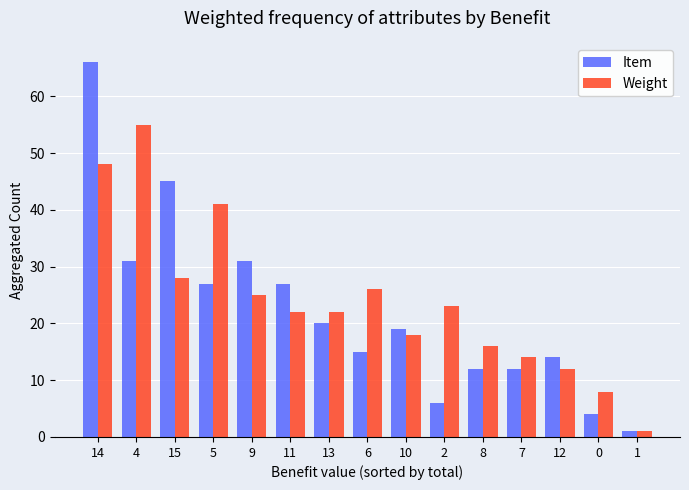

Reading left to right, what are all the values shown in this chart?

Item: 66	31	45	27	31	27	20	15	19	6	12	12	14	4	1
Weight: 48	55	28	41	25	22	22	26	18	23	16	14	12	8	1